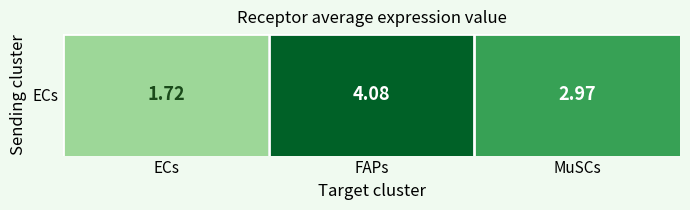

The chart shows a value of 2.1 at MuSCs. True or false?

False